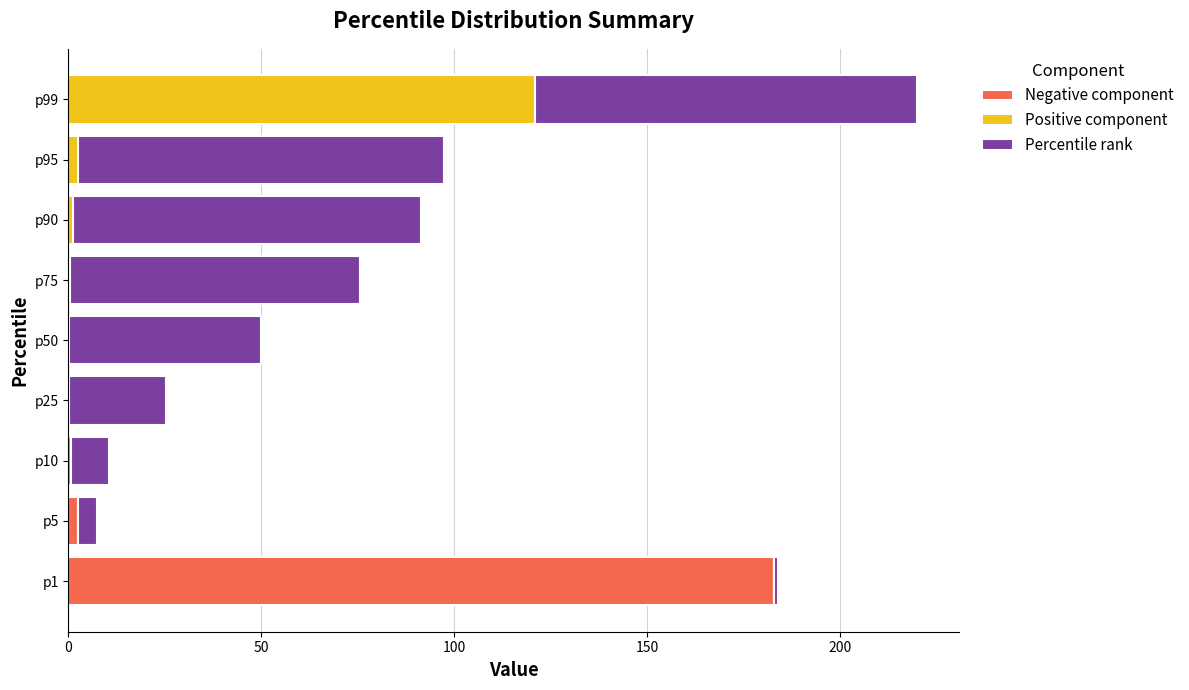

What is the value of the Negative component bar at the 3rd from the left?

0.6